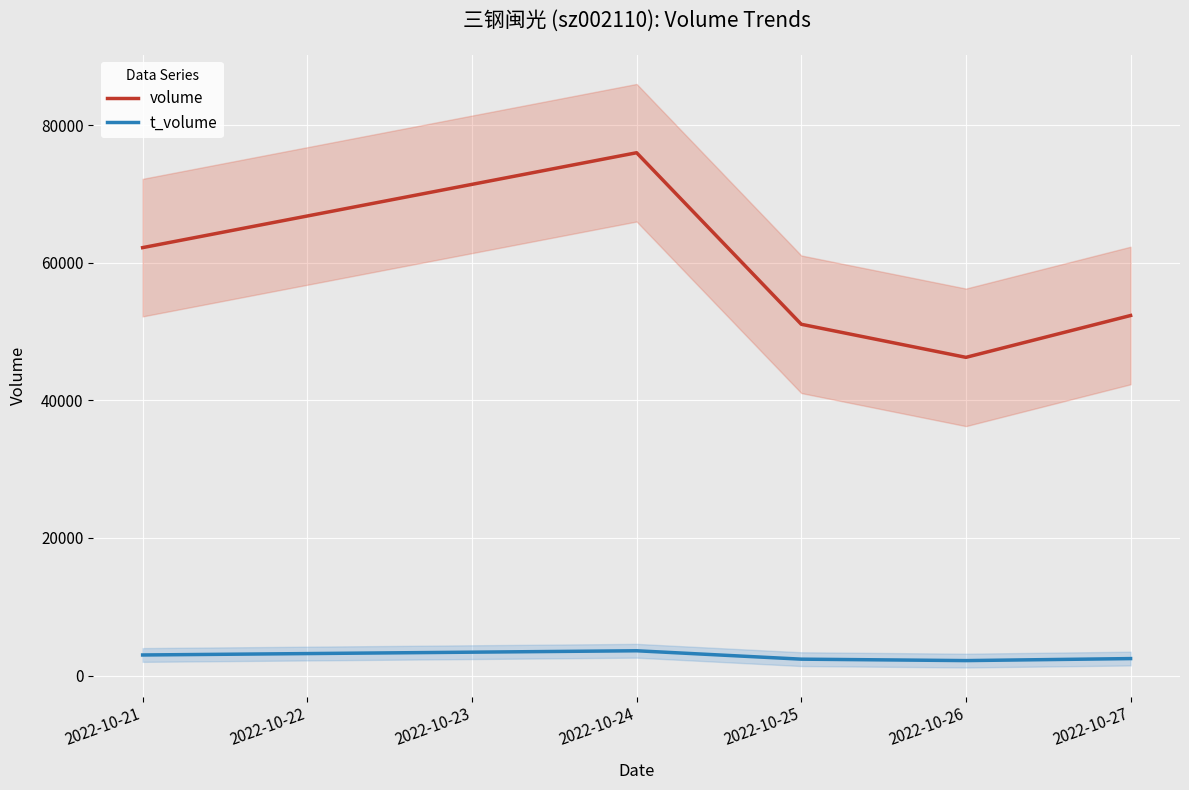

What is the lowest value of the t_volume series?

2169